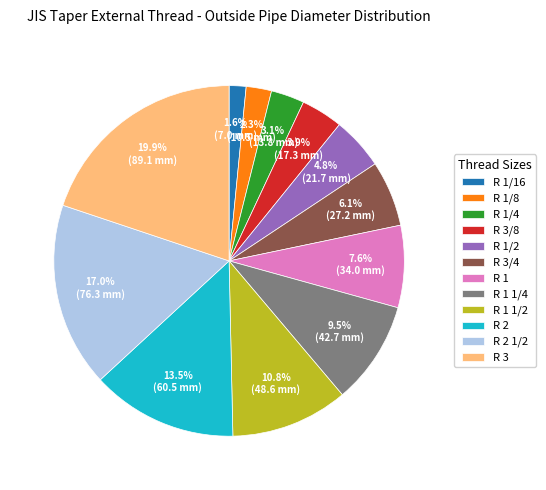

Between R 3/4 and R 2, which is larger?

R 2